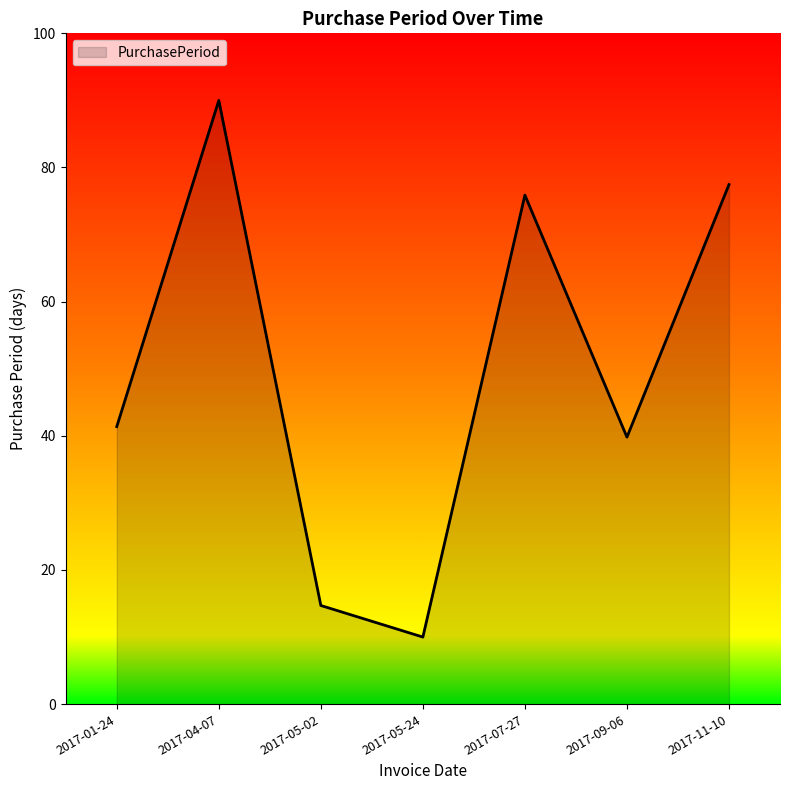

Reading left to right, what are all the values shown in this chart?

41.4	90.0	14.7	10.0	75.9	39.8	77.5